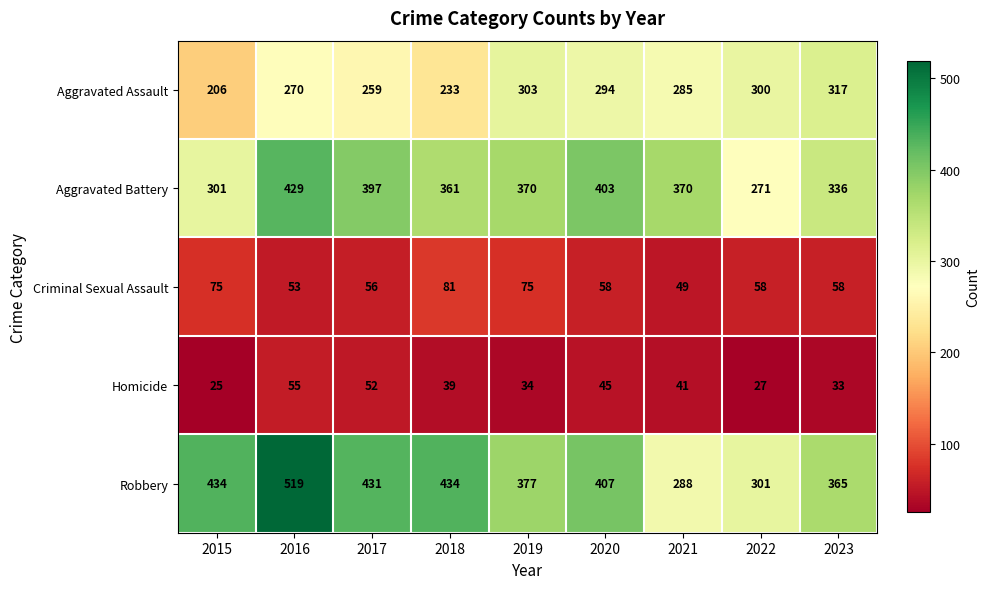

Is it true that Homicide equals 34 at 2019?

True